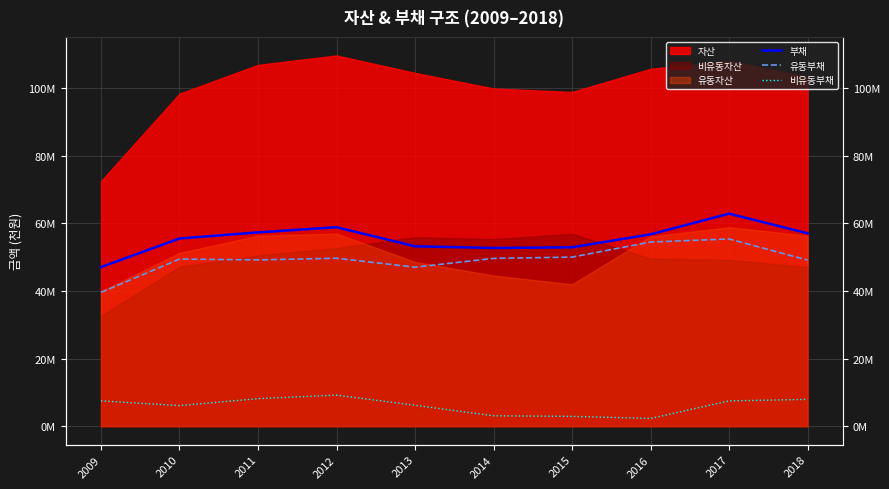

True or false: 부채 has a value of 62861634 at 2017.

True